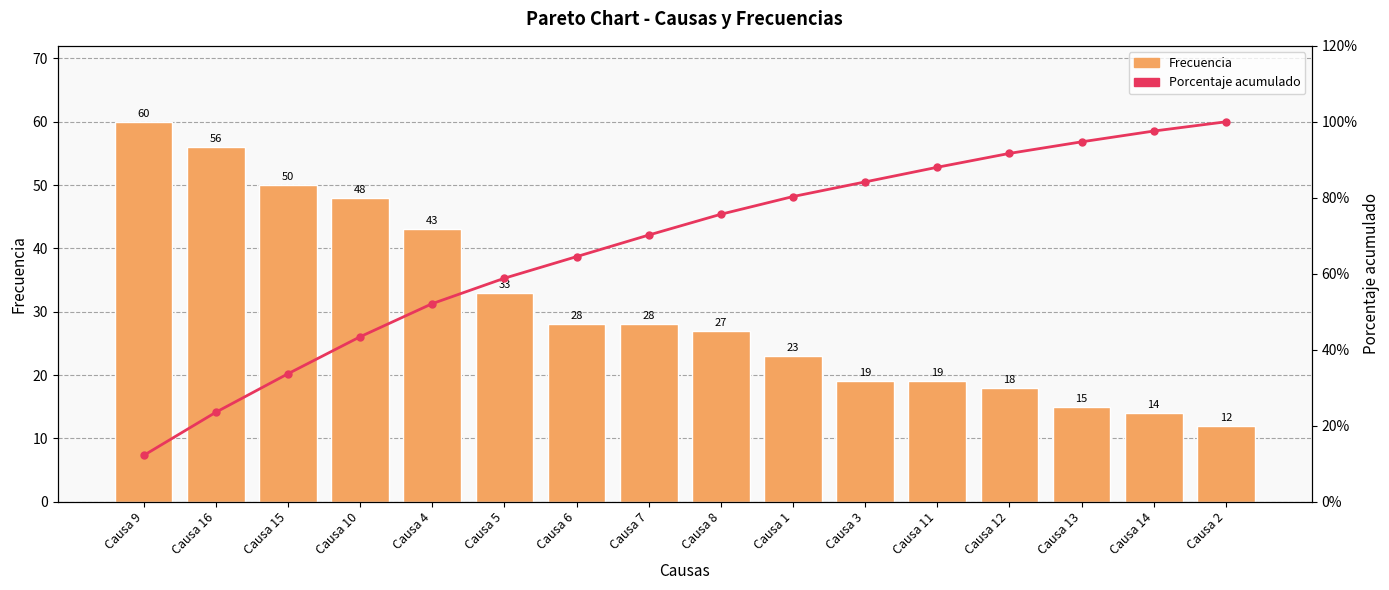

Which category has the lowest value across all series?

Causa 2